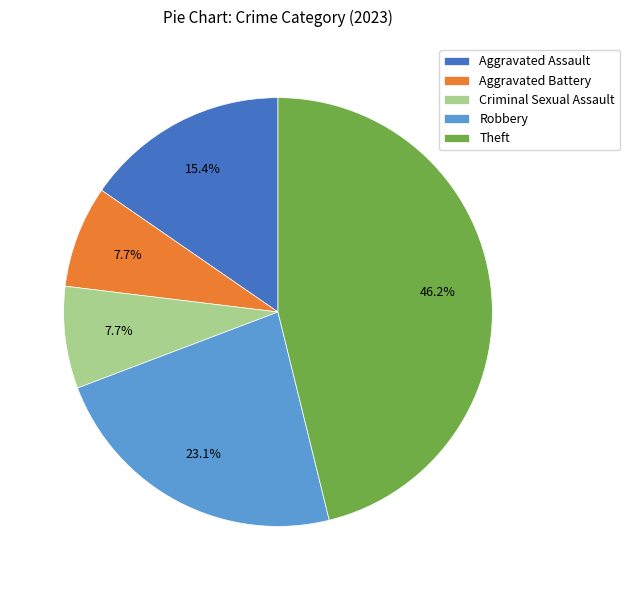

Approximately how many times larger is the value at Aggravated Assault compared to Aggravated Battery?

2.0